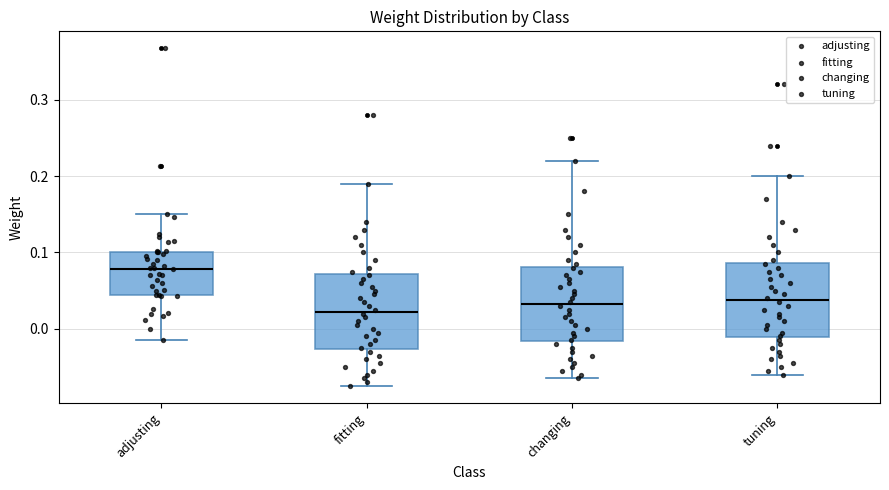

Reading left to right, read every box against the y-axis: the position of its median line, the range the box covers, and the ends of its whiskers. The values are not printed on the chart, so give them approximately, as read against the axis.

adjusting: median 0.08, box 0.04 to 0.10, whiskers -0.02 to 0.15
fitting: median 0.02, box -0.03 to 0.07, whiskers -0.07 to 0.19
changing: median 0.03, box -0.02 to 0.08, whiskers -0.06 to 0.22
tuning: median 0.04, box -0.01 to 0.09, whiskers -0.06 to 0.20